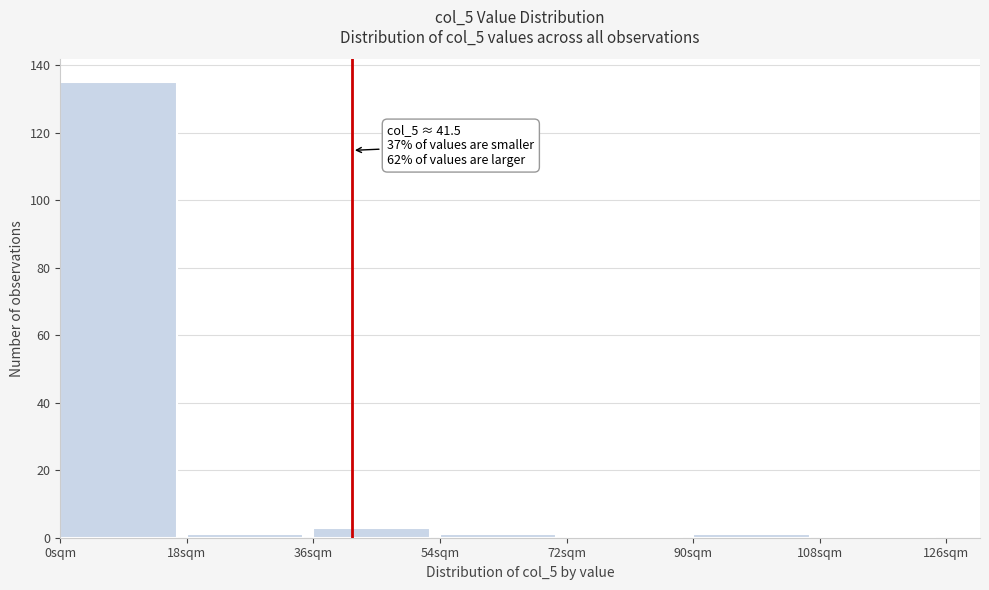

Over which range of the x-axis is the bar tallest?

0 to 18